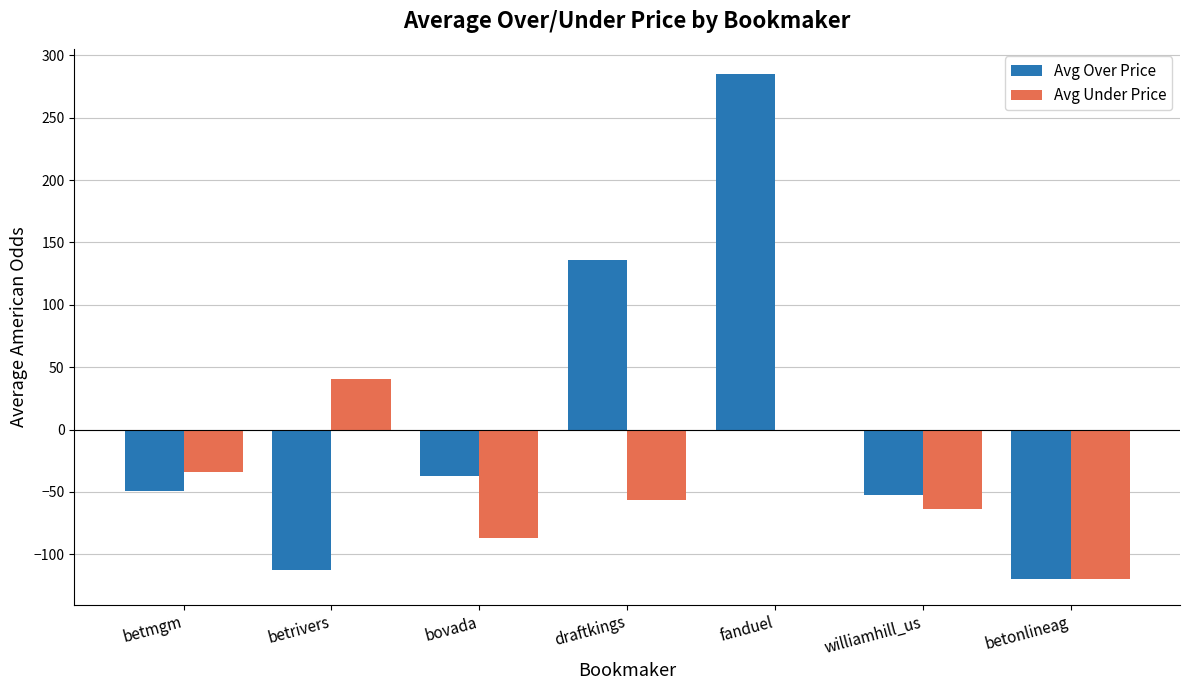

What is the approximate value of Avg Over Price at draftkings?

136.0